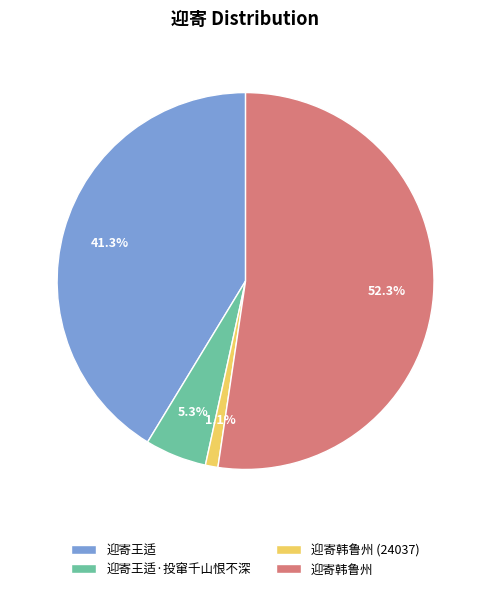

To the nearest percent, what is the combined percentage of 迎寄王适·投窜千山恨不深 and 迎寄韩鲁州?

58%